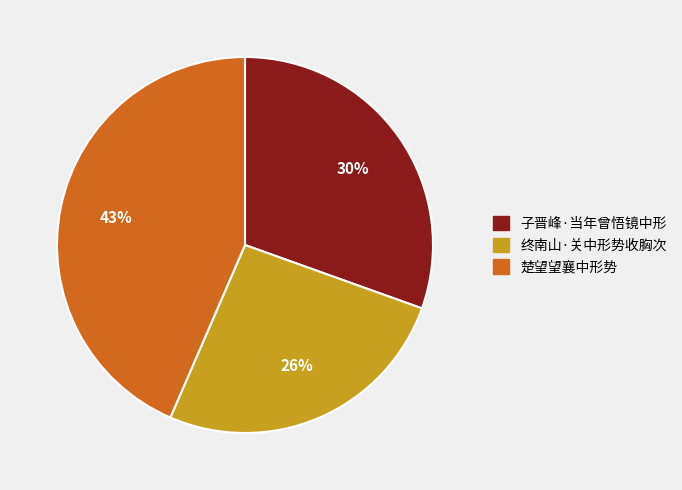

Which category has the smallest portion of the pie?

终南山·关中形势收胸次